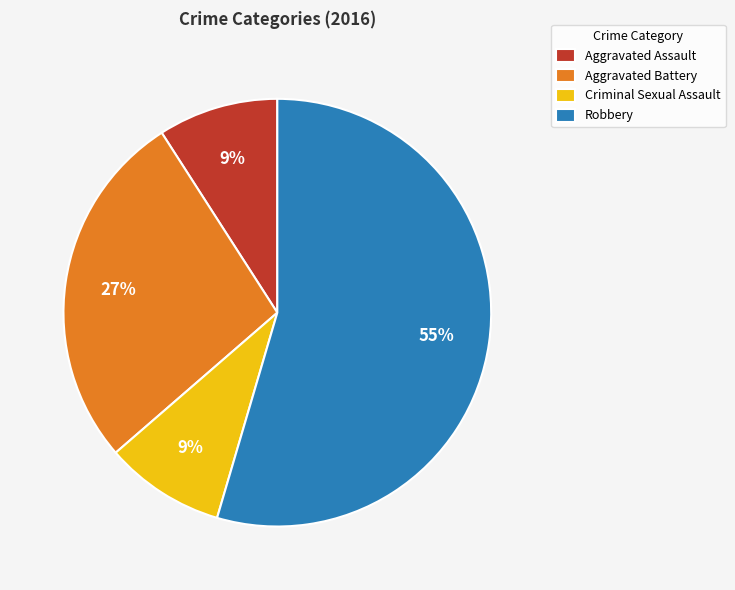

Which slice represents more than half of the pie?

Robbery